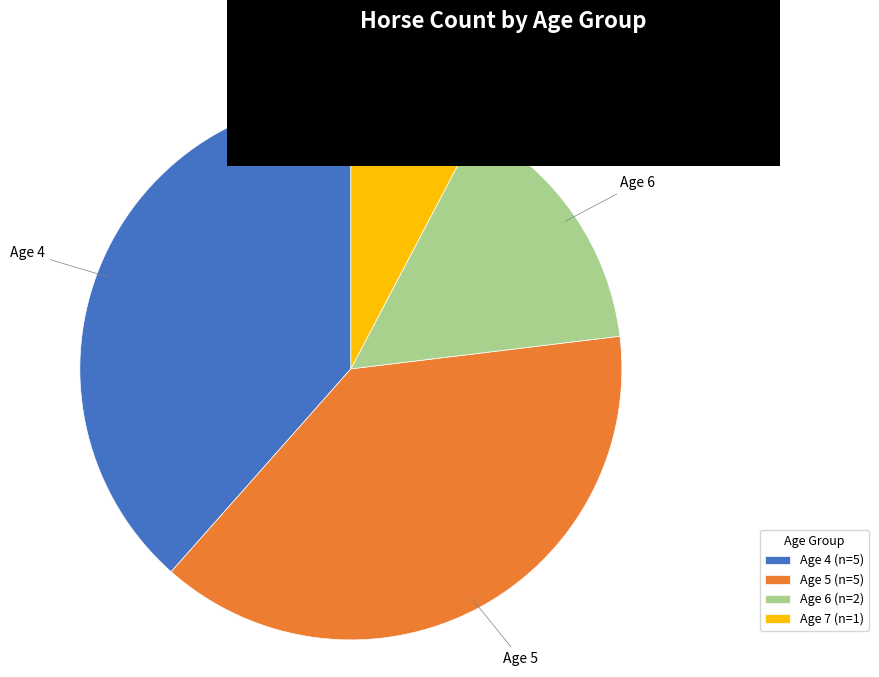

Is it true that Age 7 is 17% of the pie?

False